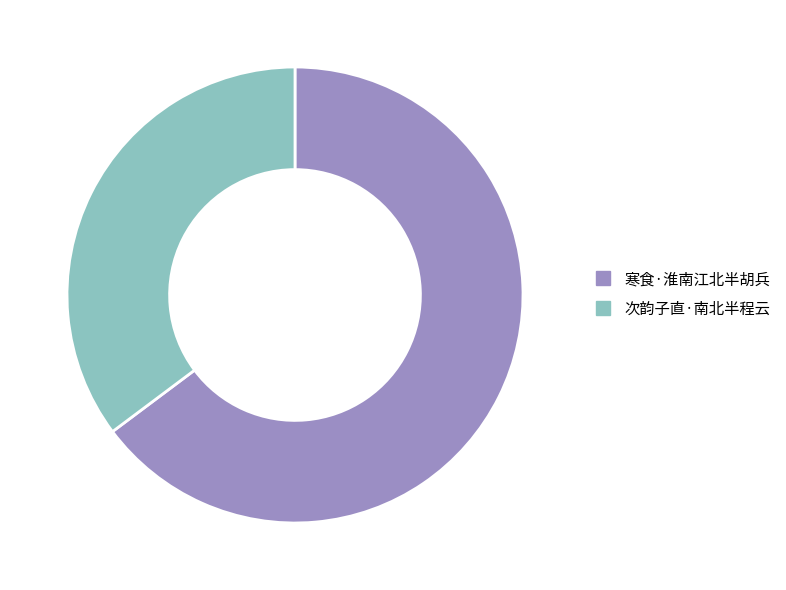

Is the sum of 次韵子直·南北半程云 and 寒食·淮南江北半胡兵 greater than half?

Yes